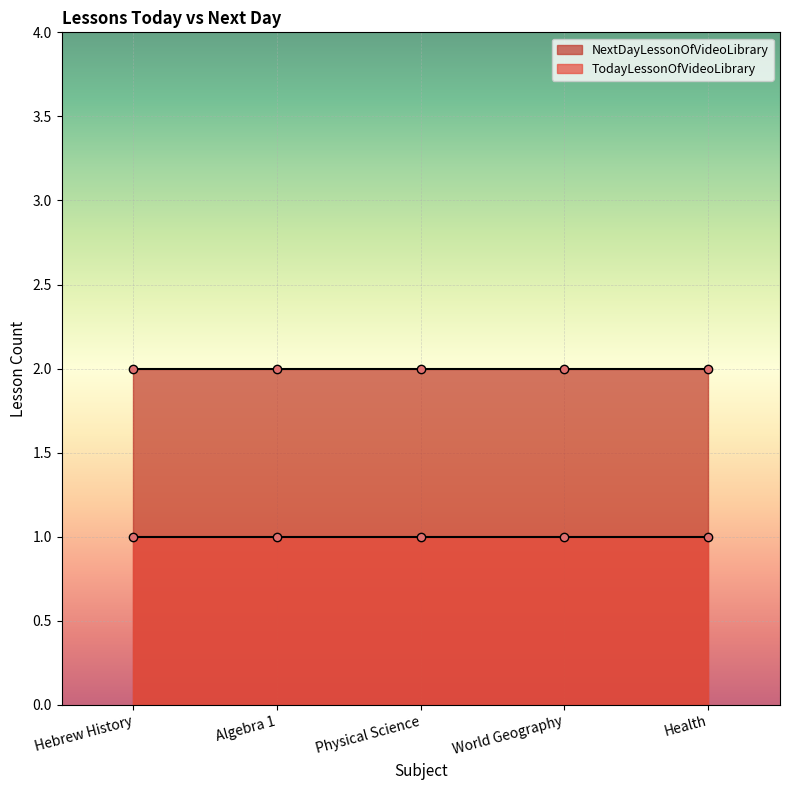

Is it true that NextDayLessonOfVideoLibrary equals 1 at Health?

False